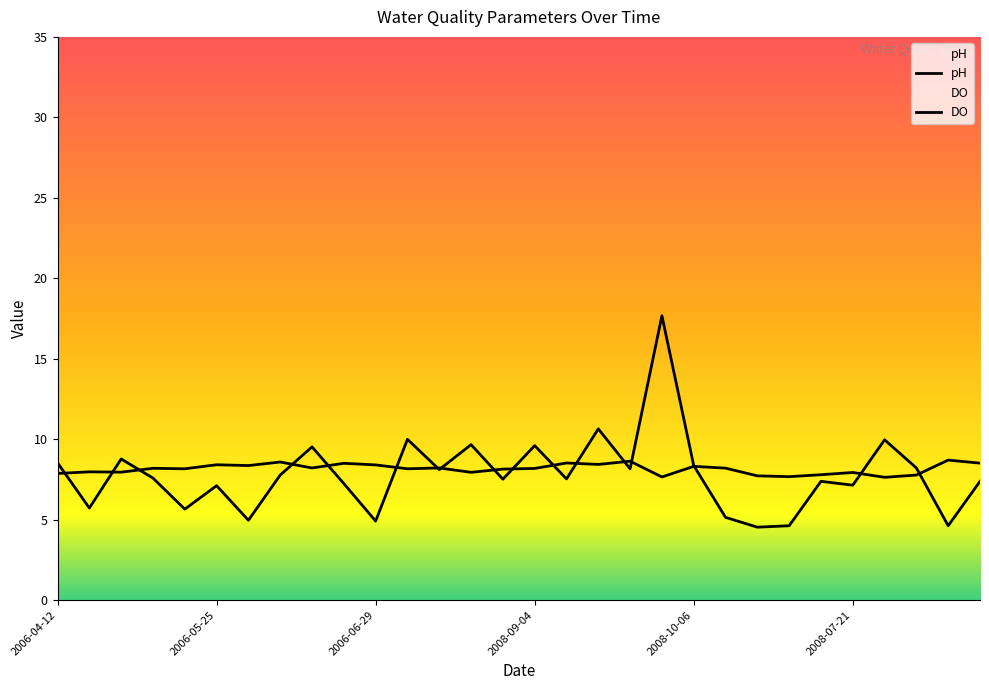

At which label does DO reach its peak?

2008-06-17